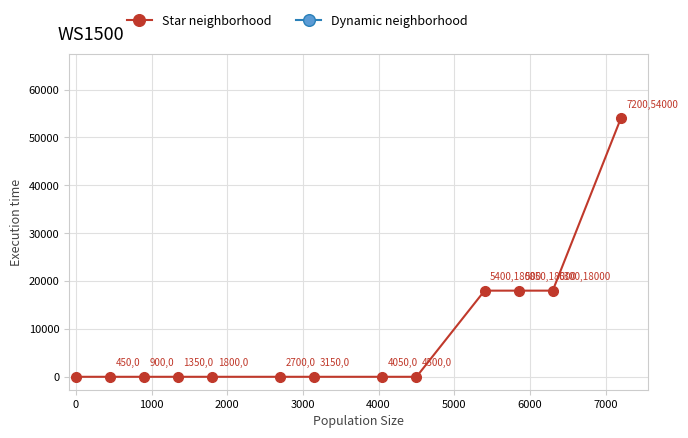

What is the sum of all values?

108000